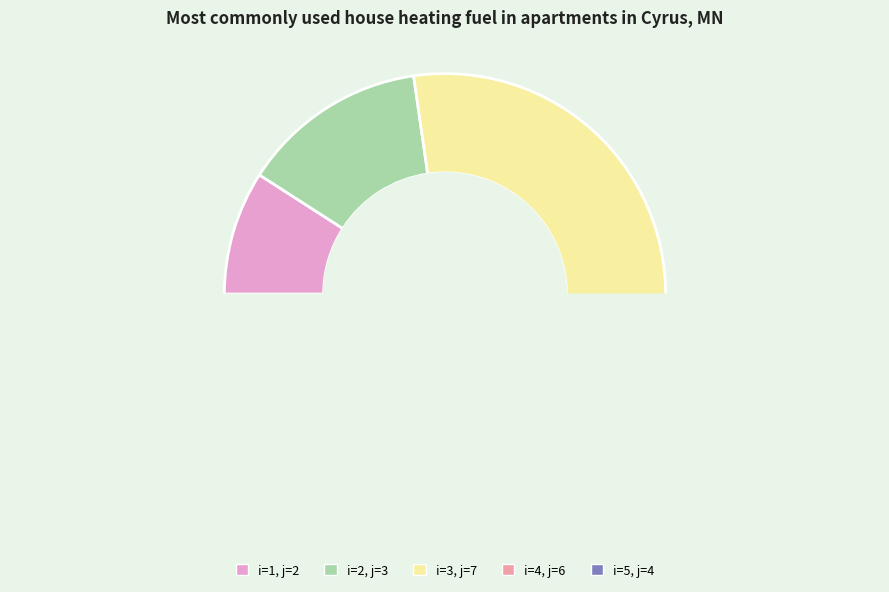

What is the ratio of the value at 2 to the value at 1?

1.5